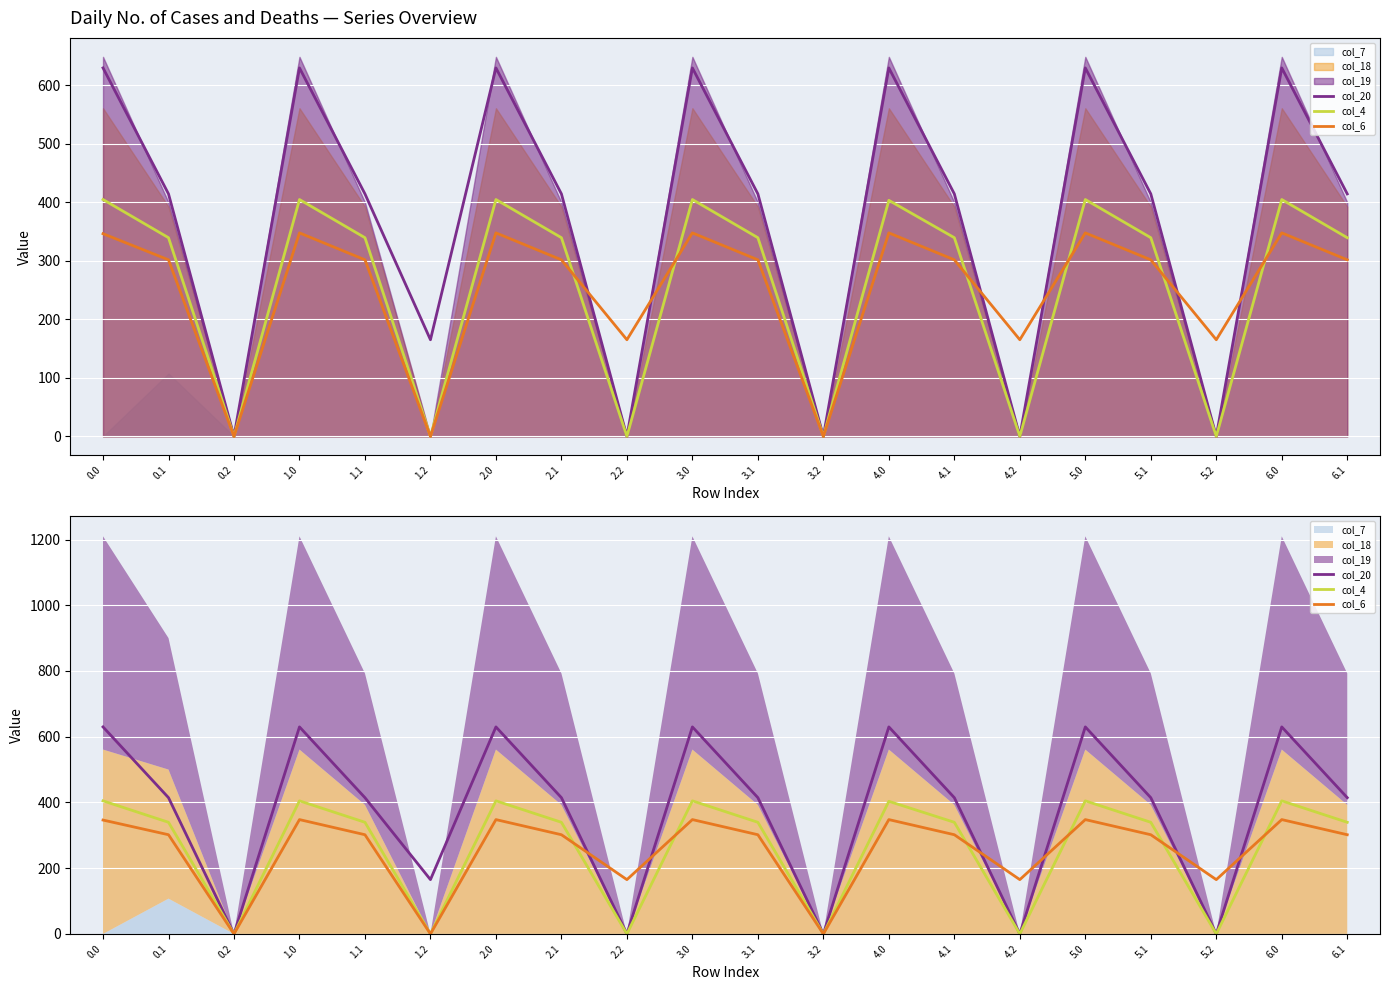

Is the value of col_20 at 5.1 greater than the value of col_4 at 0.0?

Yes